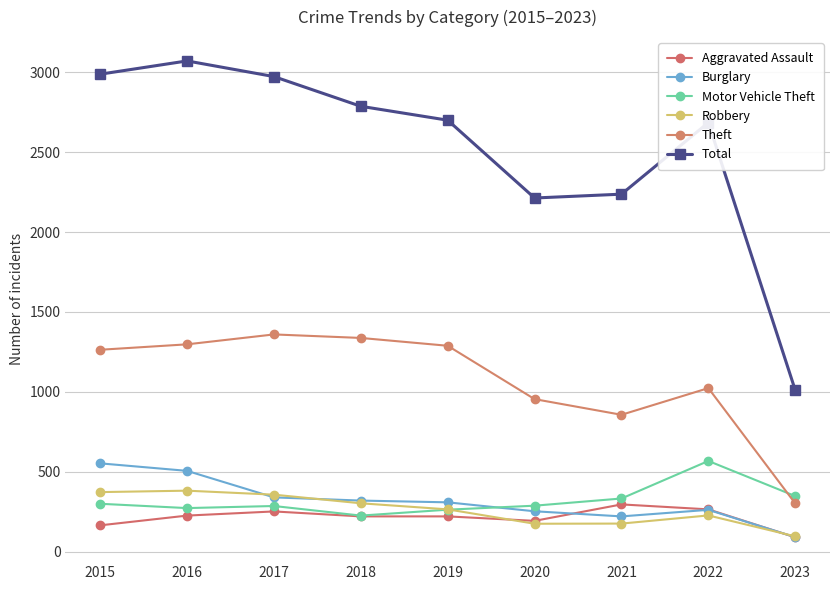

What is the total value across all series at 2022?

5026